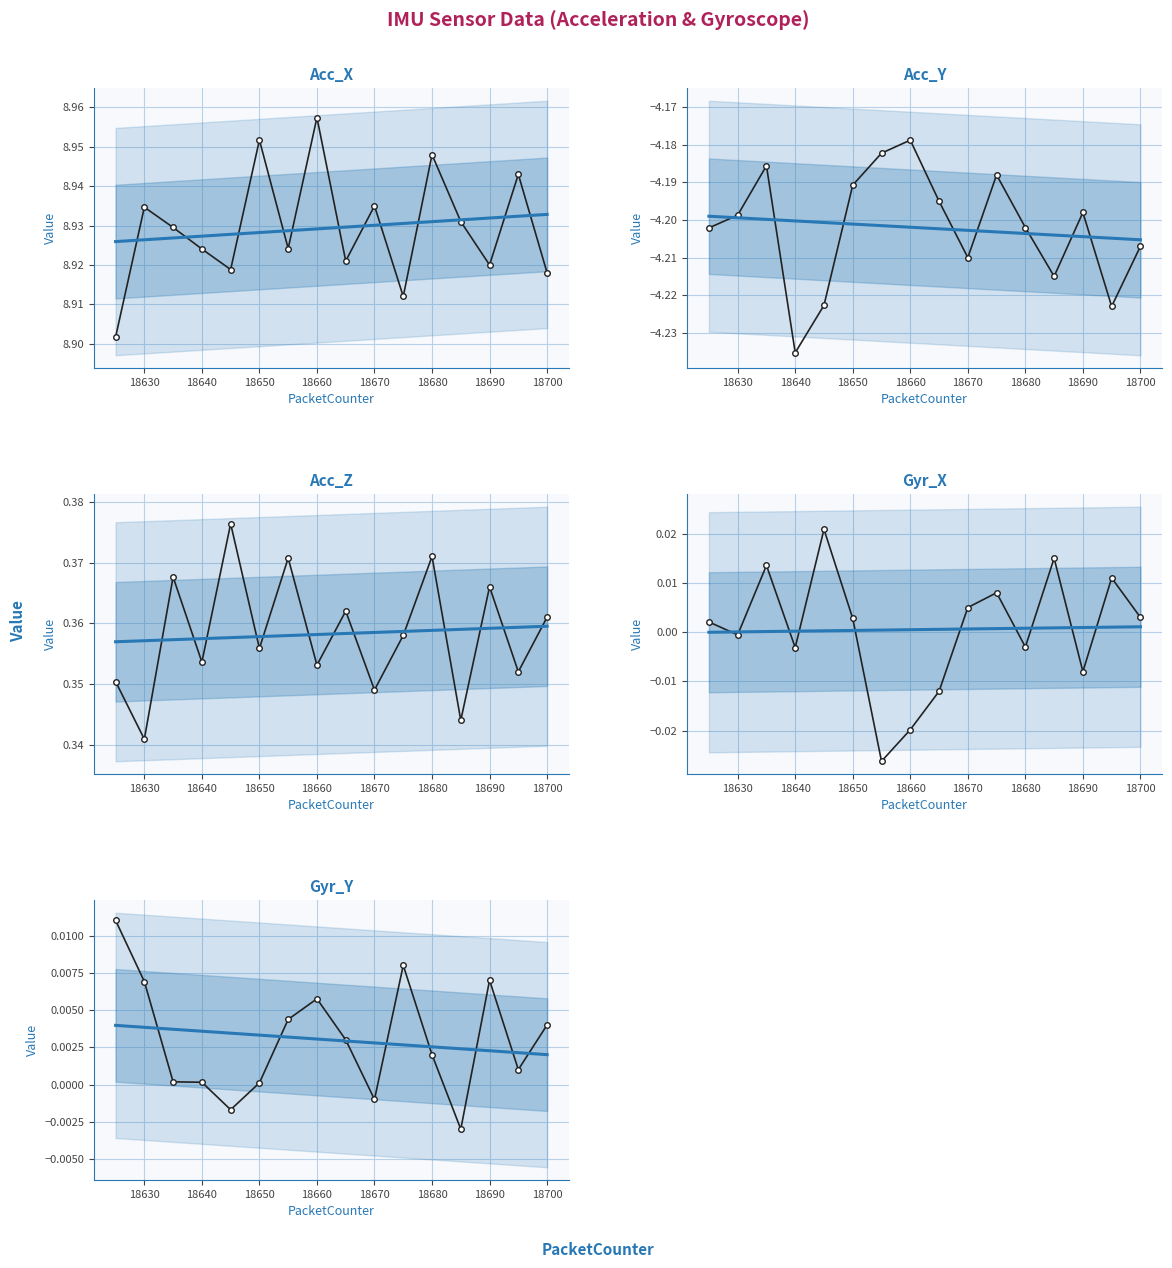

What are all the series names shown in the legend?

Acc_X, Acc_Y, Acc_Z, Gyr_X, Gyr_Y